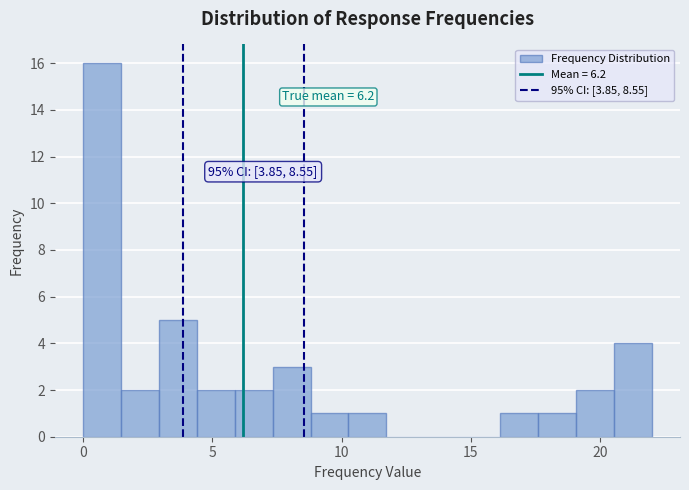

Read against the x-axis, roughly where is the centre of the tallest bar?

0.5